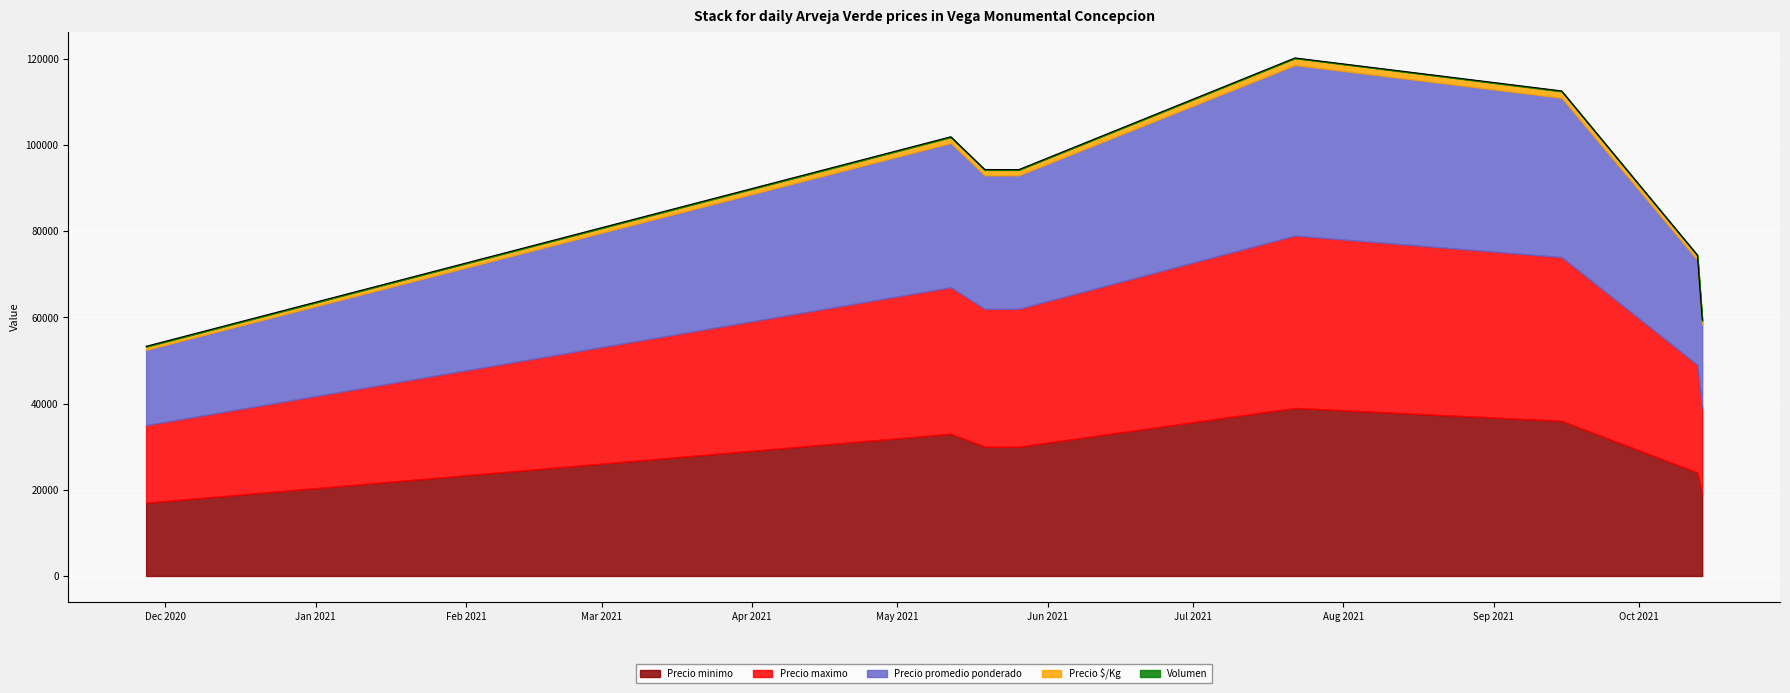

At how many categories does at least one series exceed 35691?

2